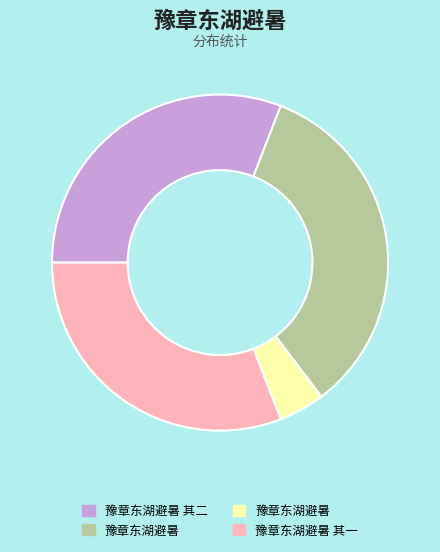

Is there any slice that represents more than half of the pie?

No